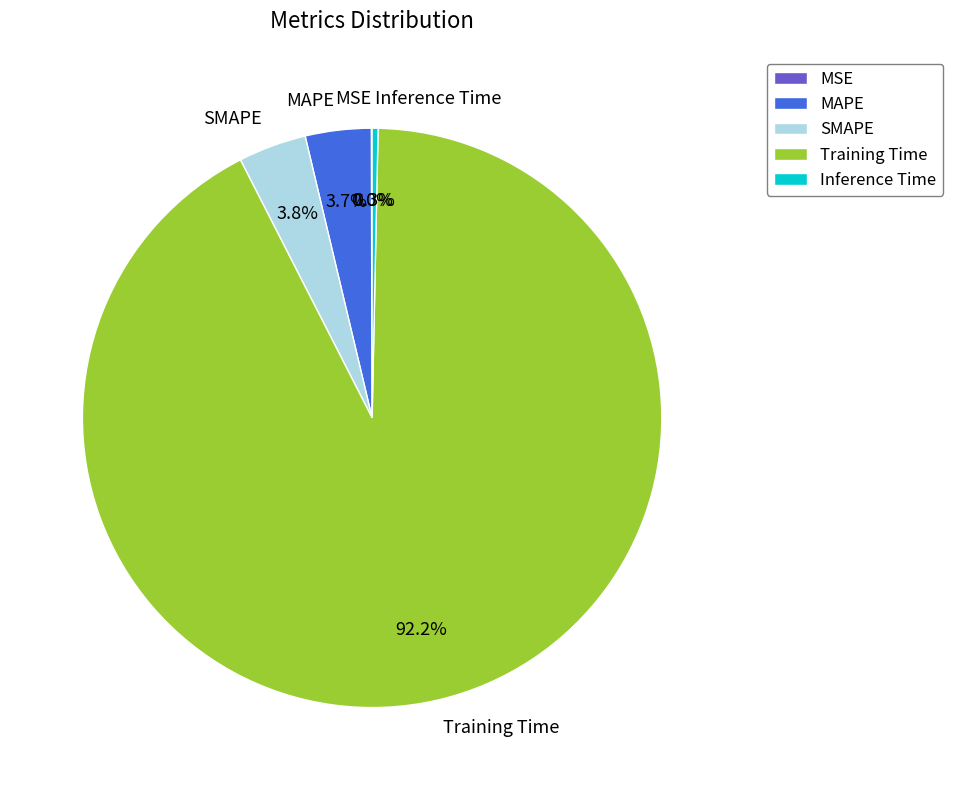

Does Training Time account for over 50% of the chart?

Yes